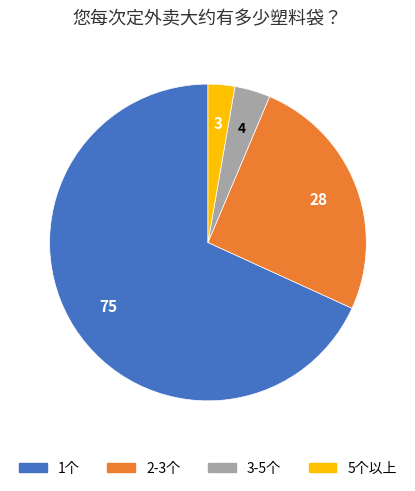

Is the sum of 3-5个 and 1个 greater than half?

Yes